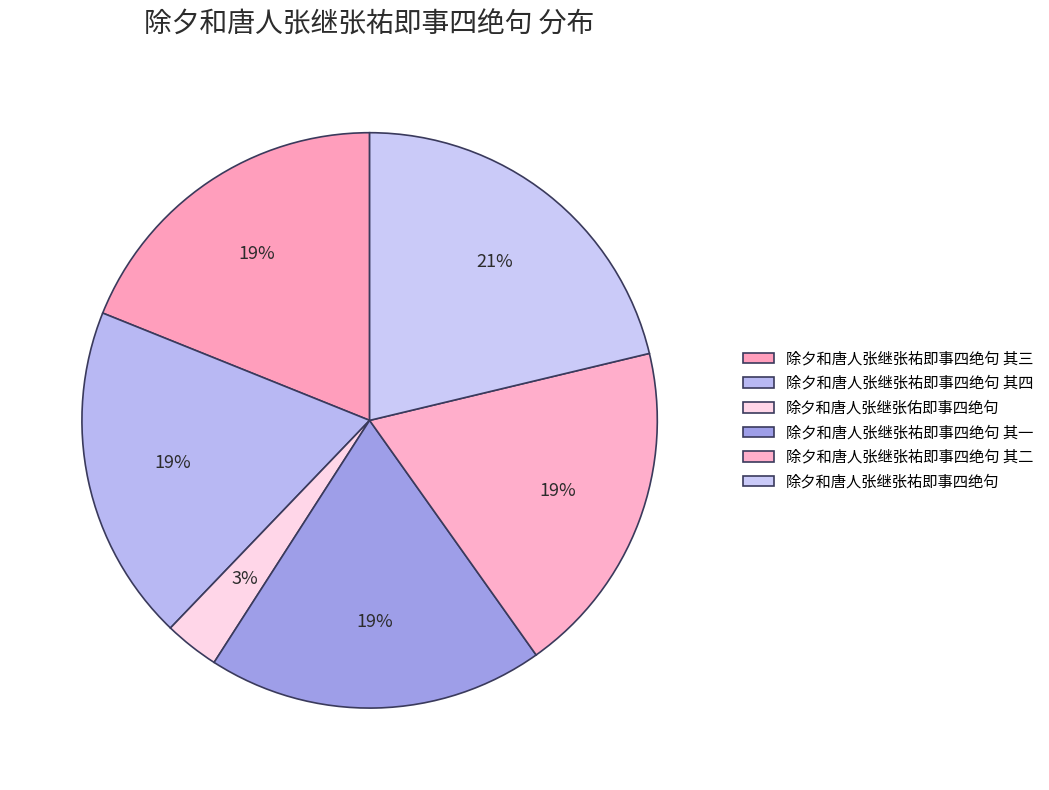

Does 除夕和唐人张继张祐即事四绝句 其四 account for over 50% of the chart?

No